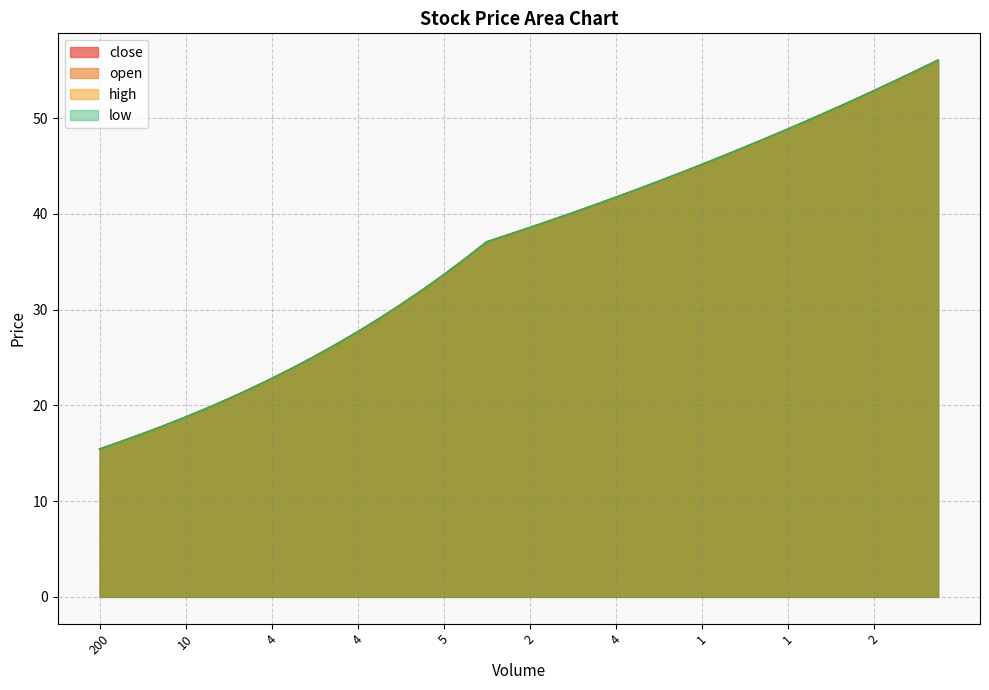

True or false: close and low cross at least once.

False